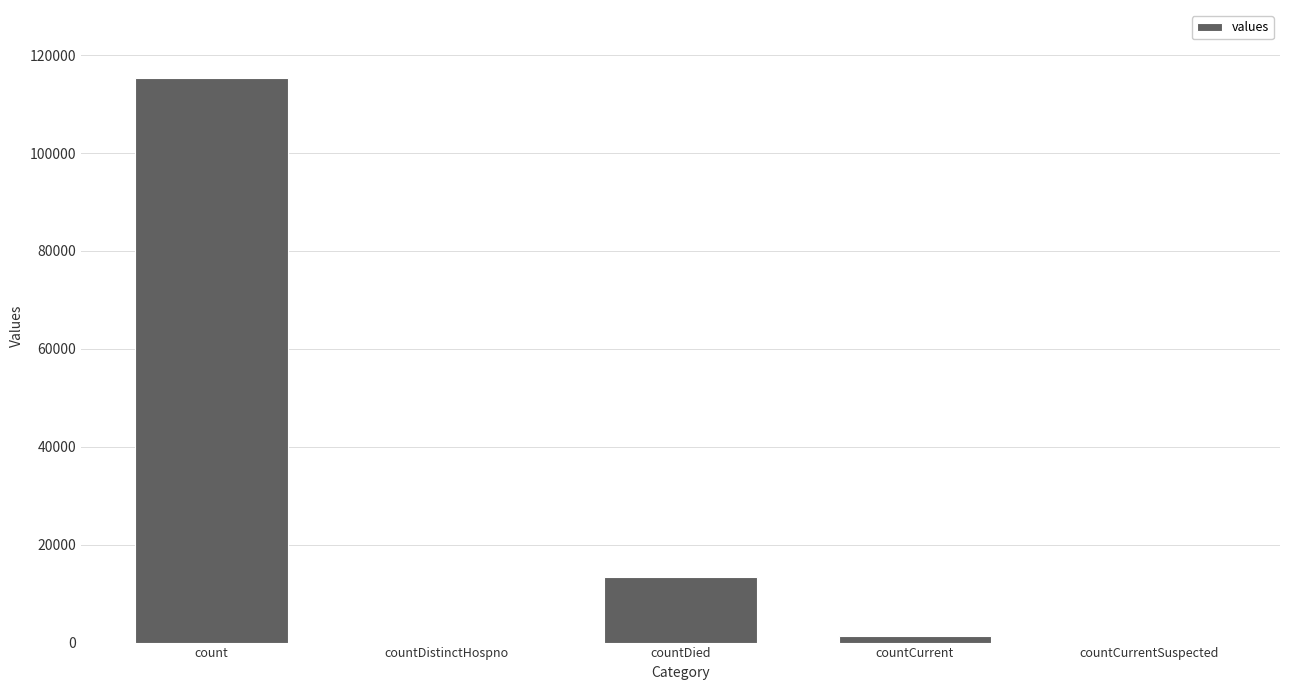

What is the sum of all values?

130105